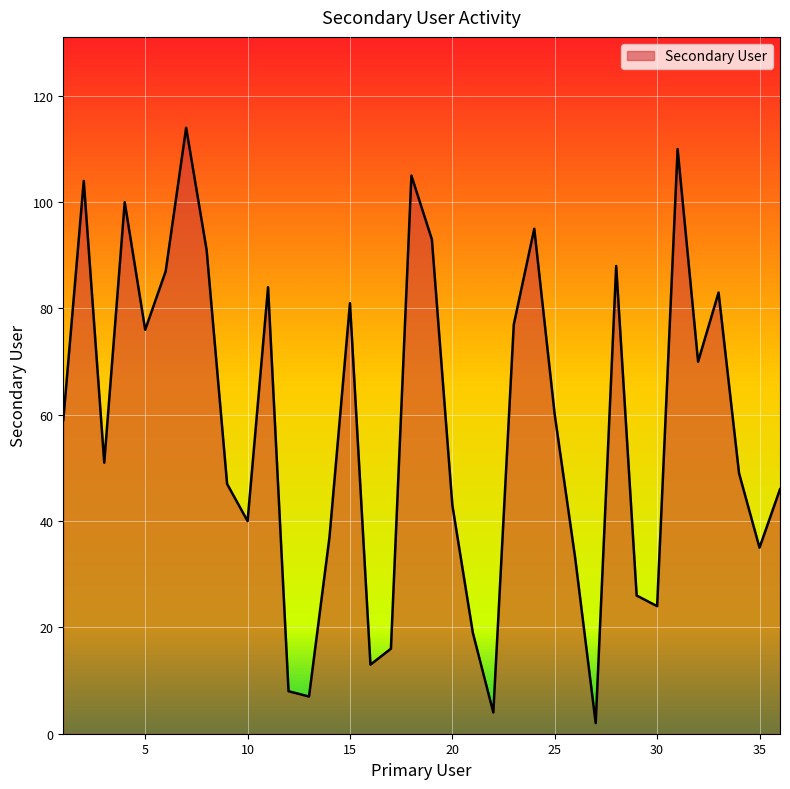

What is the greatest value displayed?

114